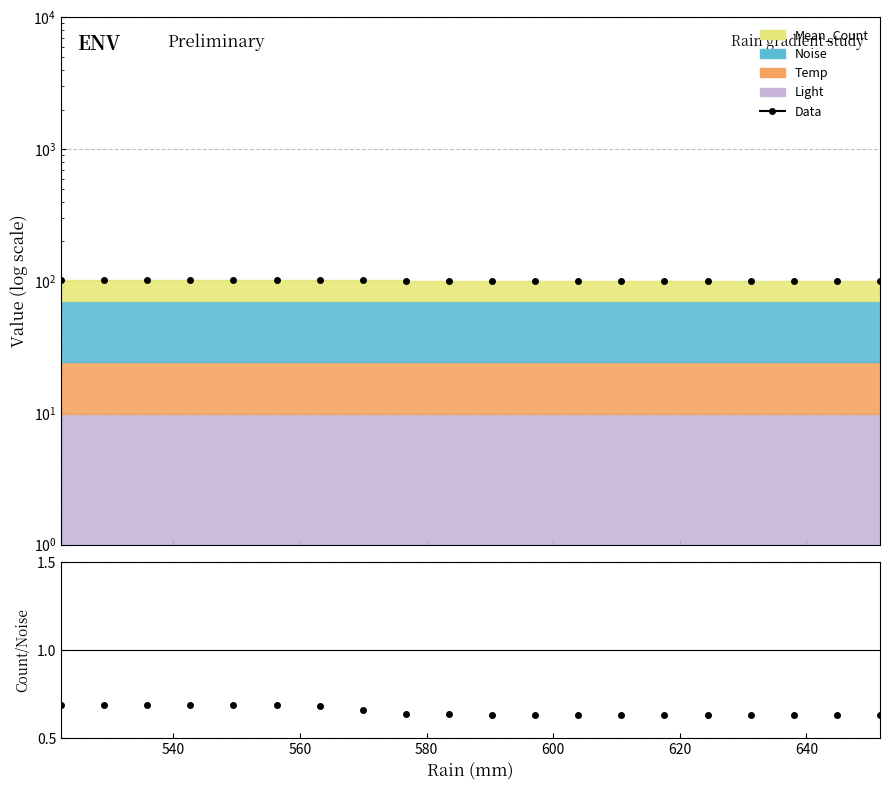

What is the sum of all Data values?

2018.3